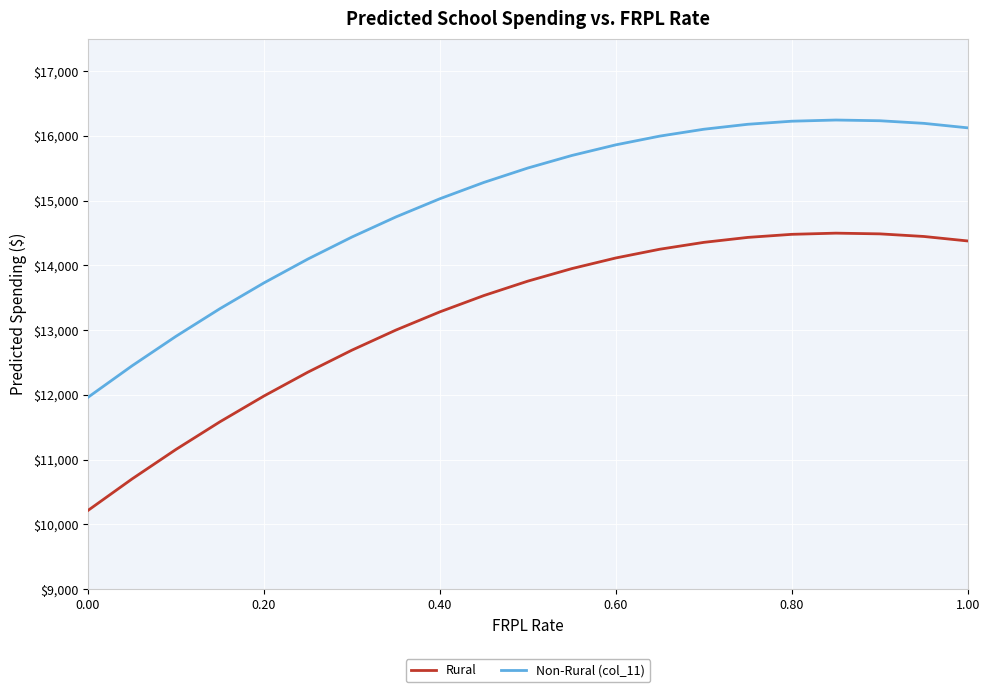

What is the maximum value shown in the chart?

16246.2